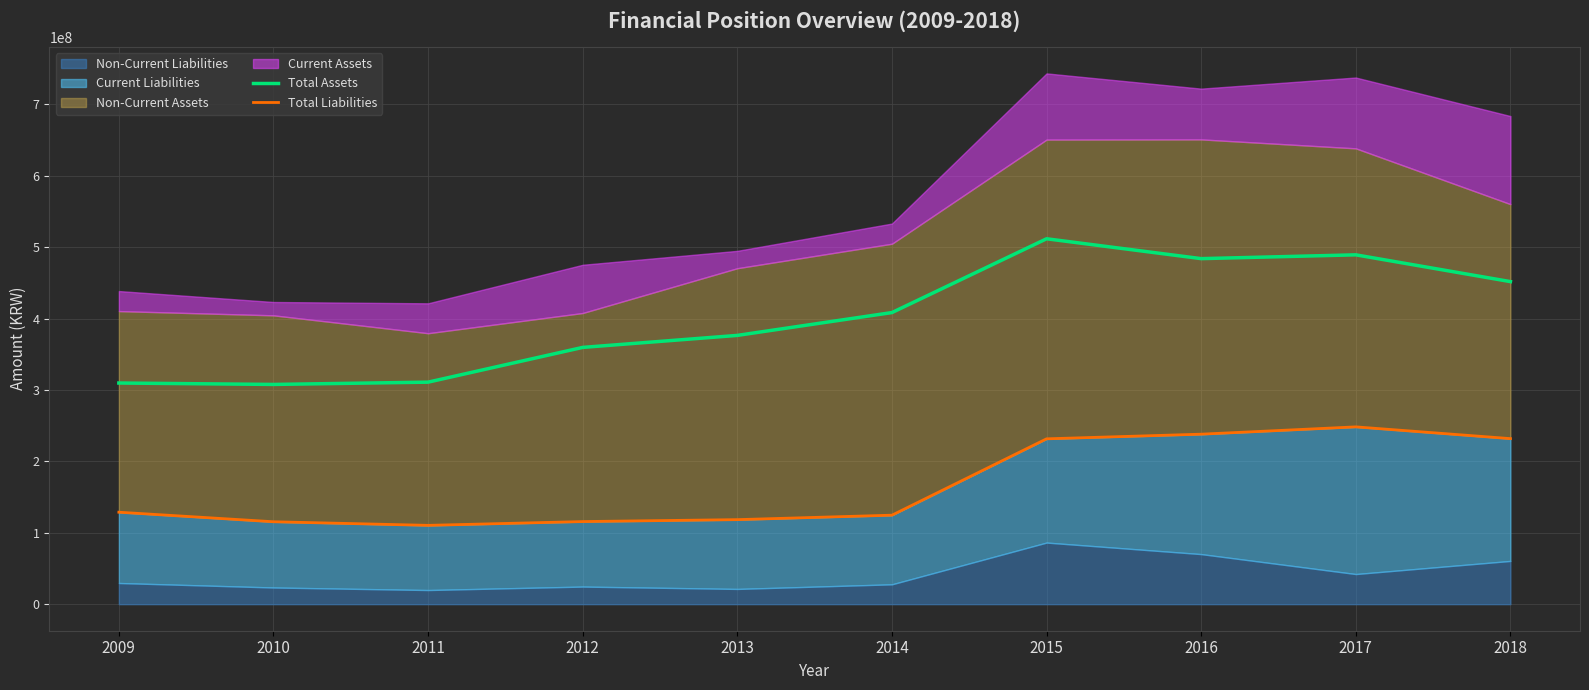

What is the value of the Total Liabilities point at the 7th from the left?

231619923